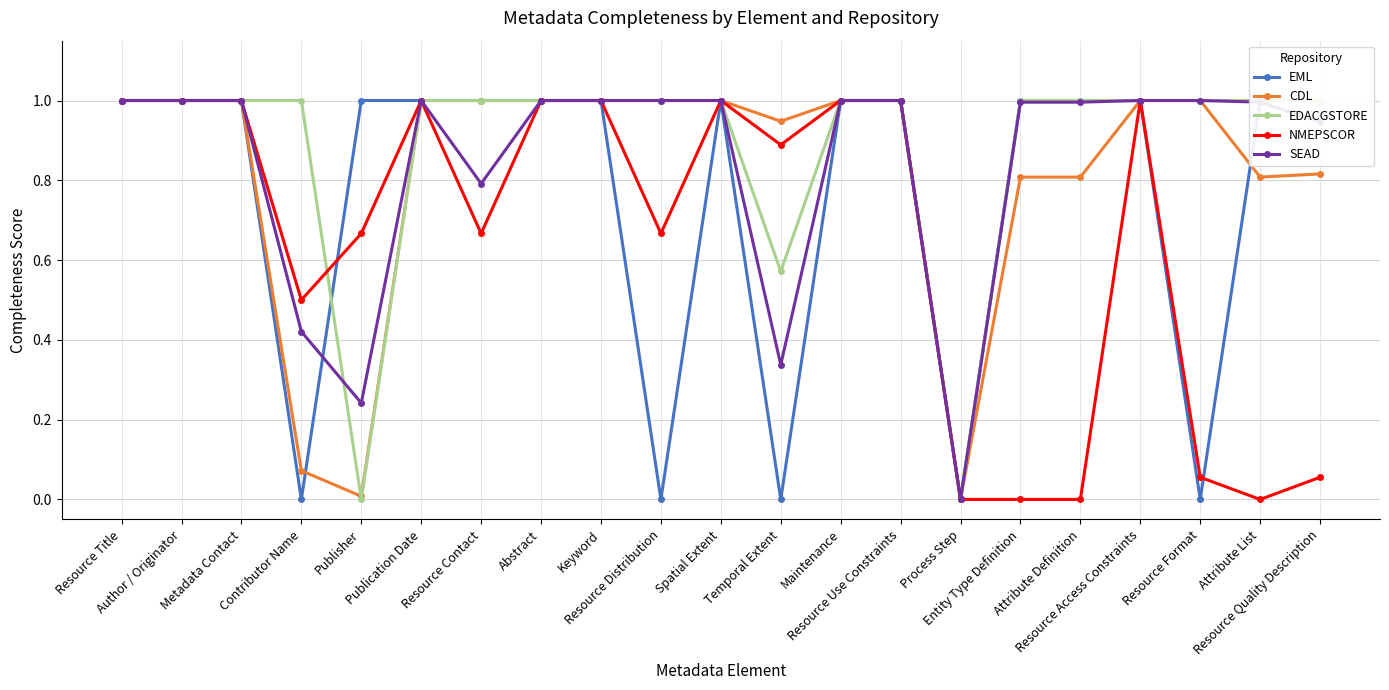

At which label is SEAD closest to 0?

Process Step